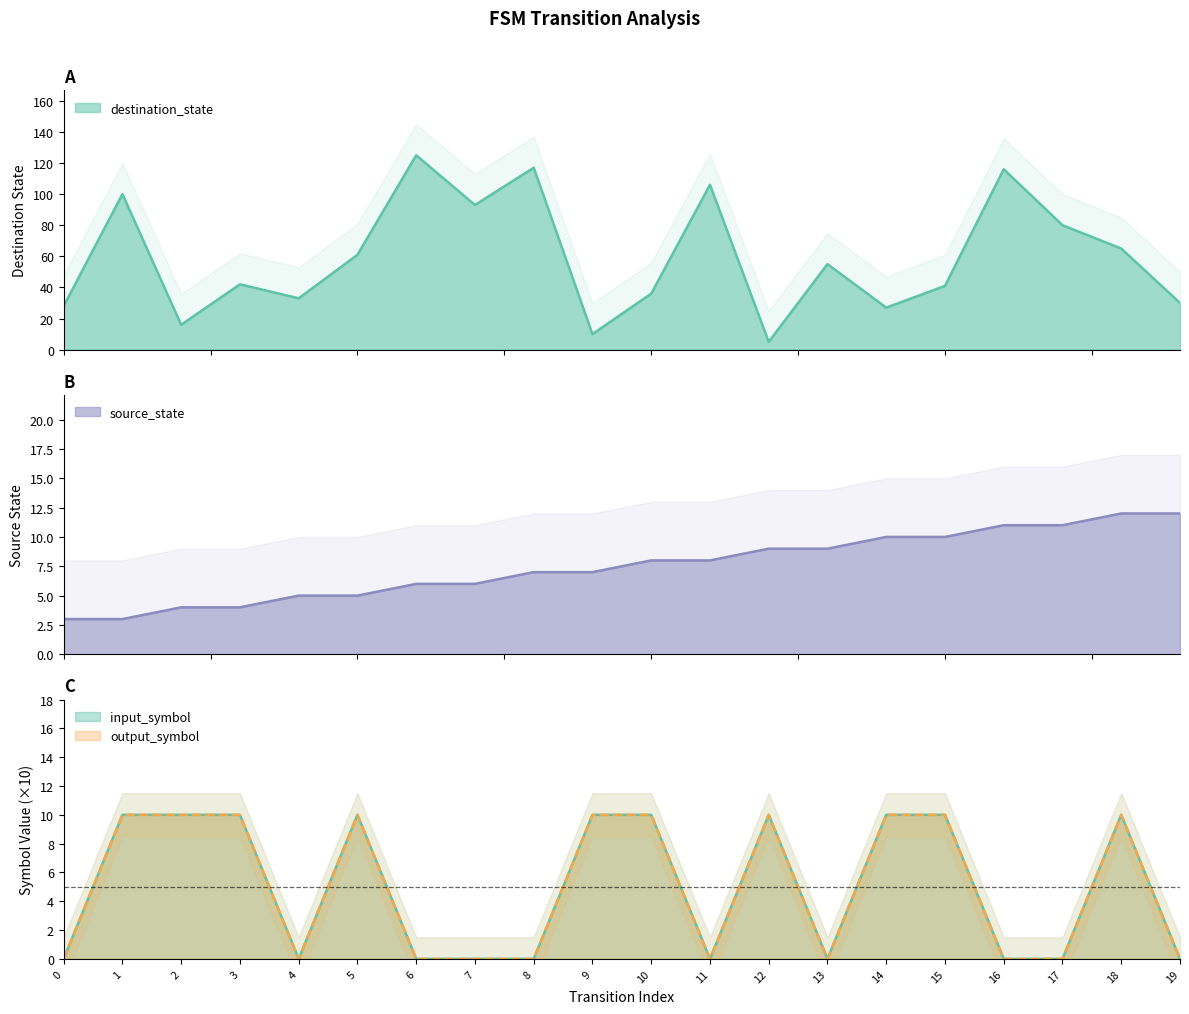

Which series has the largest range (max minus min)?

destination_state